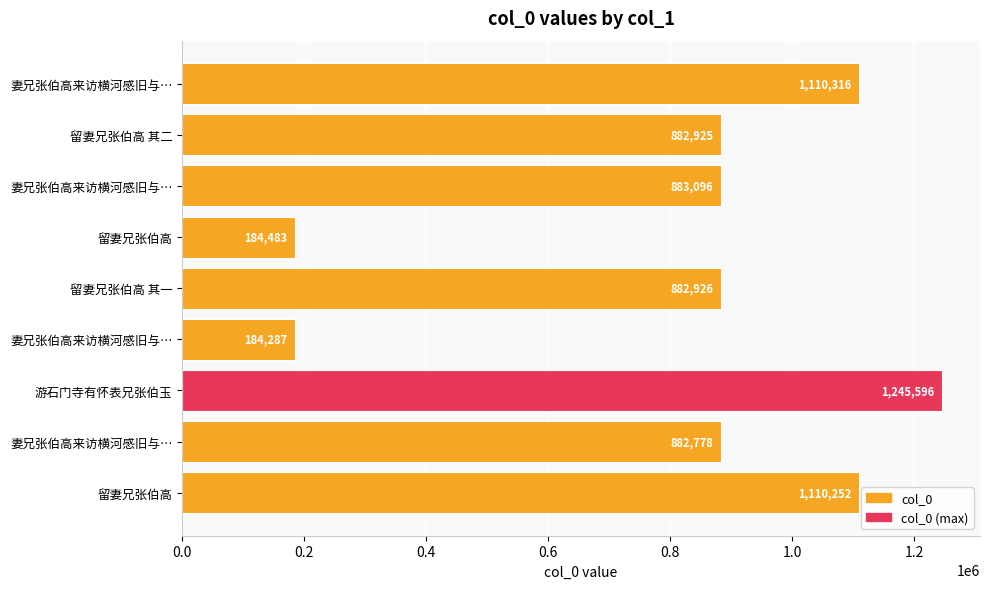

How many bars are there in total?

9